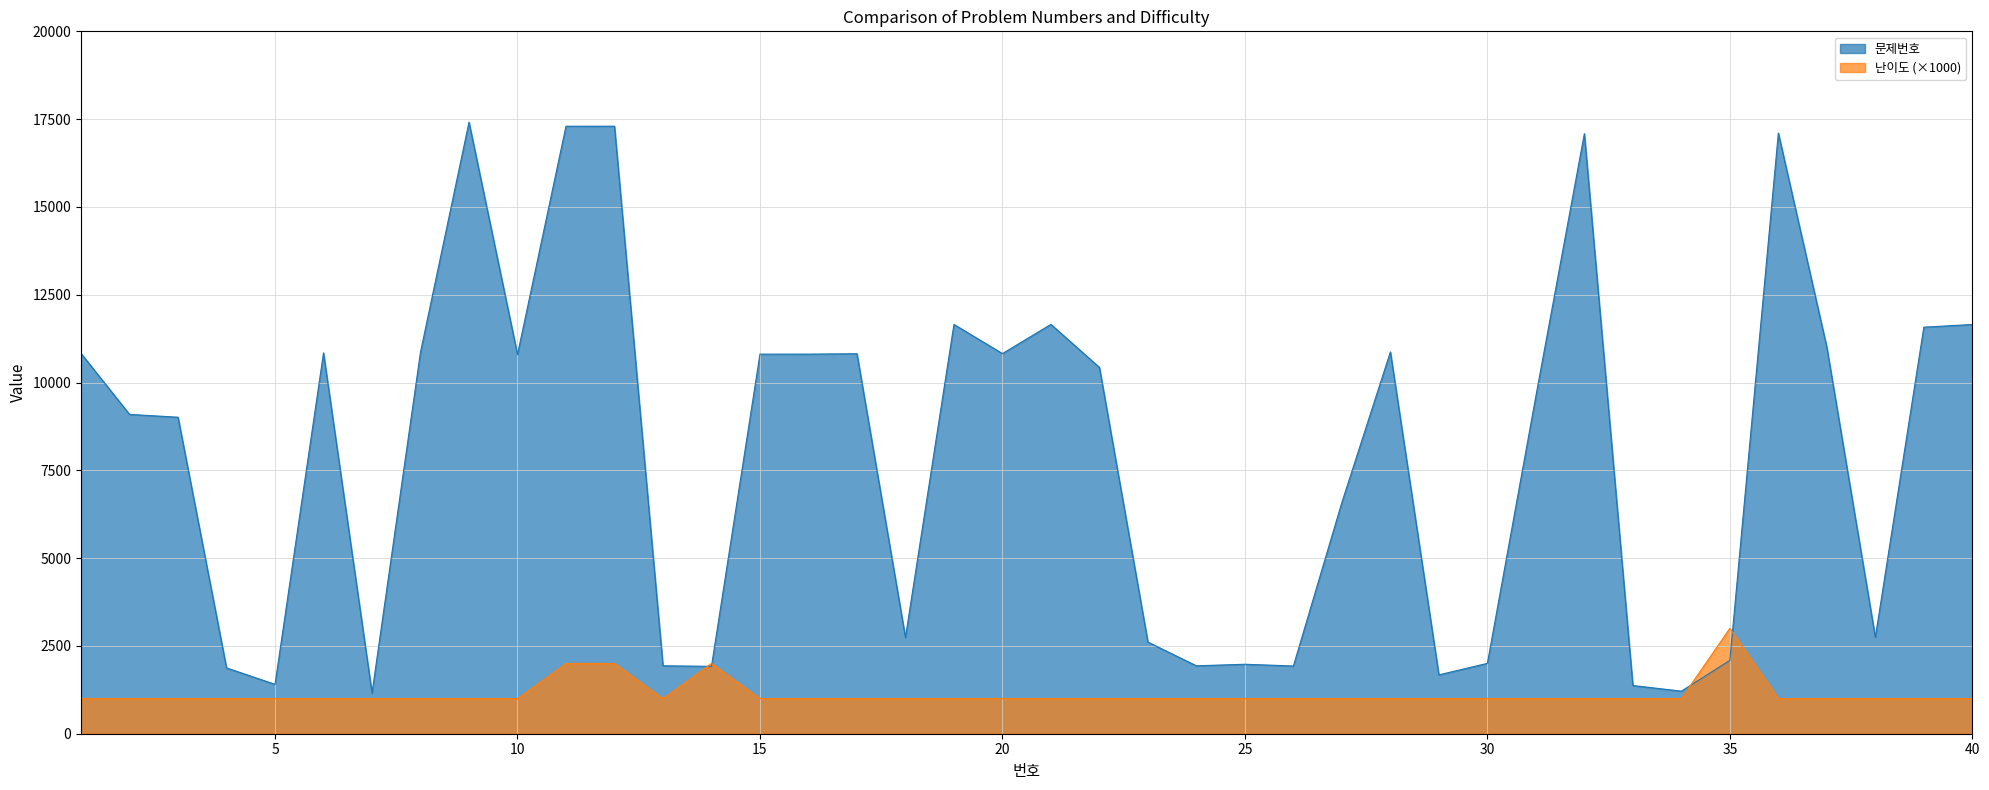

True or false: 문제번호 has a value of 1277 at 23.

False